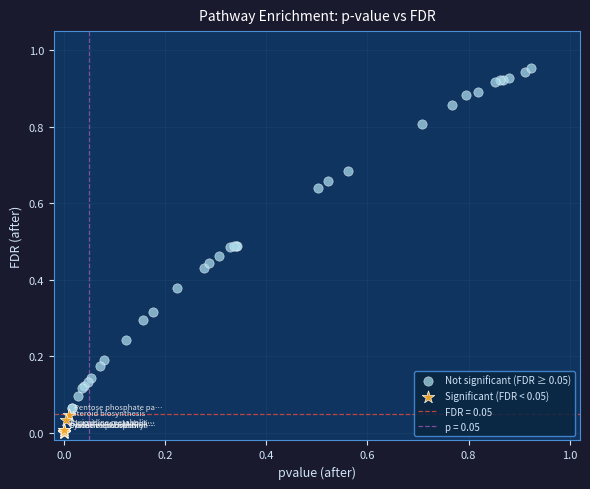

Which series reaches the minimum Y coordinate?

Significant (FDR < 0.05)